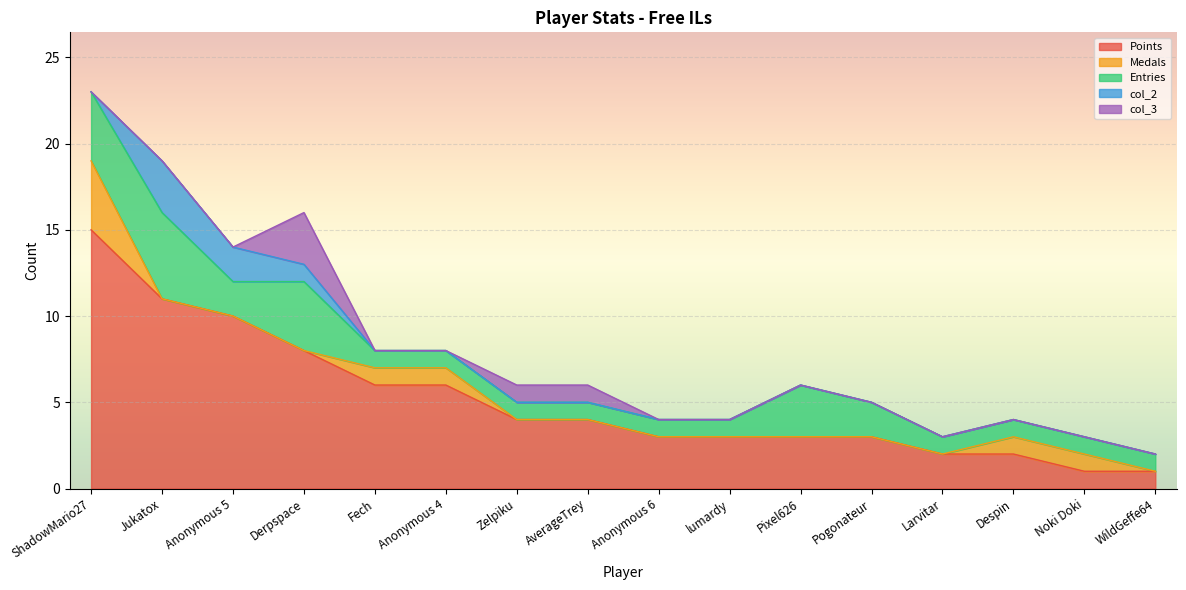

What is the label of the 3rd point from the right?

Despin